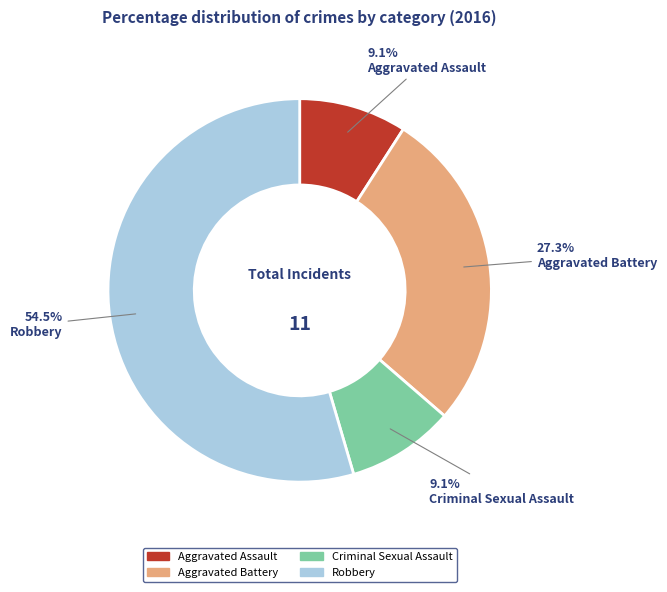

What percentage is the Criminal Sexual Assault slice, to the nearest percent?

9%